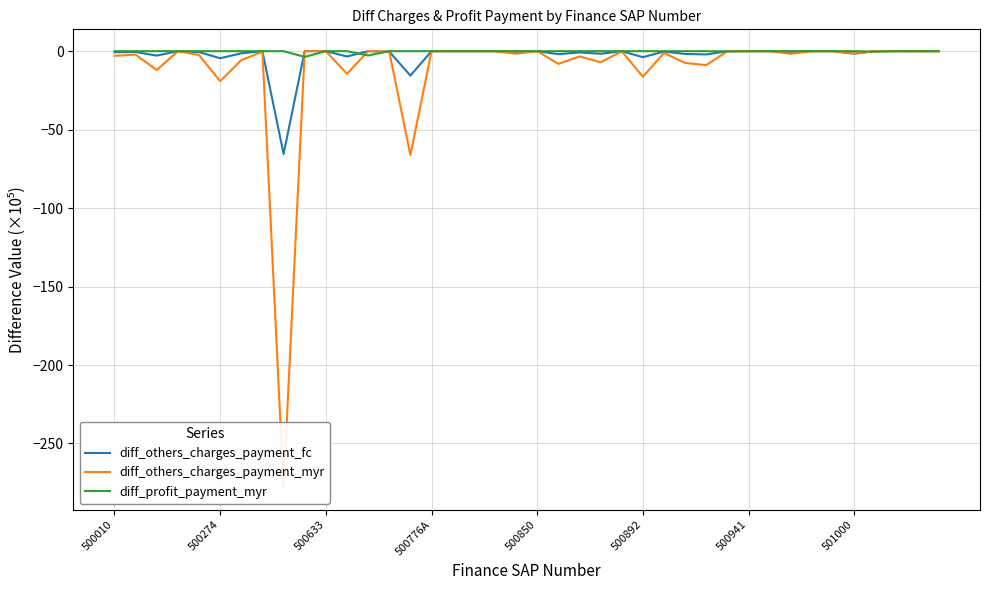

What is the spread (max minus min) of values at 500010?

3.0